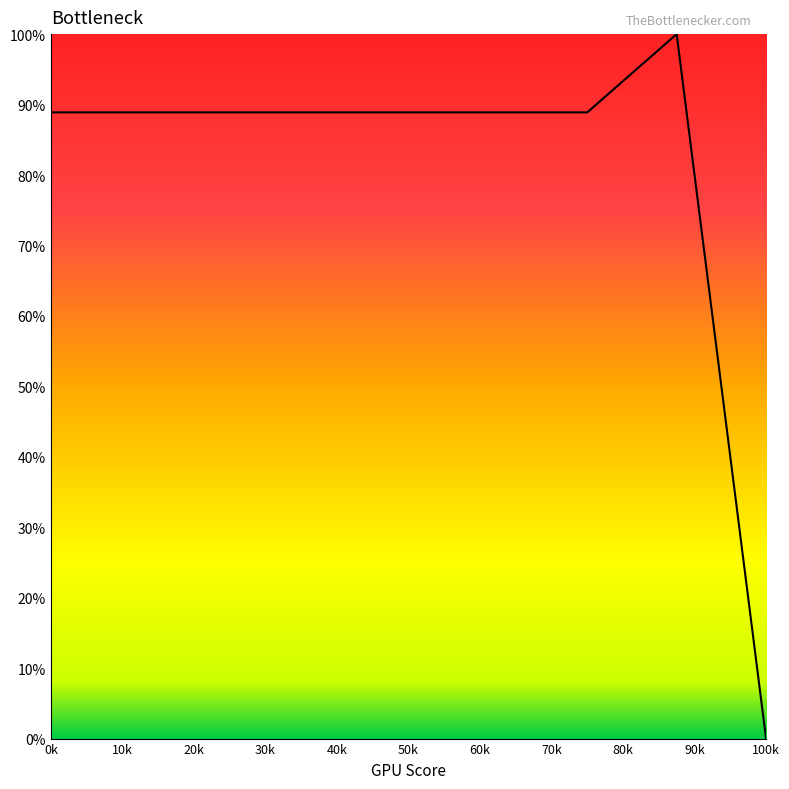

How many series are shown in this chart?

1